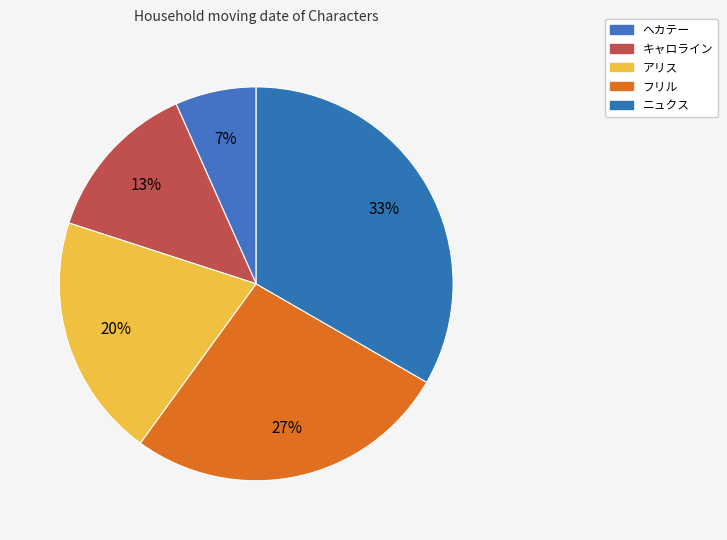

What is the total percentage of キャロライン and アリス?

33.3%